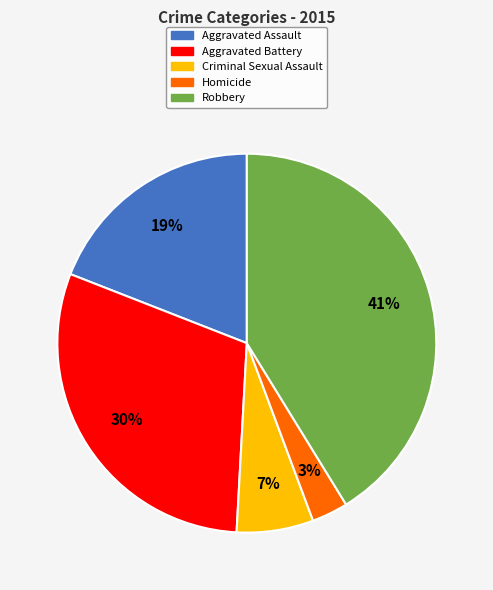

Which has a higher value, Aggravated Assault or Aggravated Battery?

Aggravated Battery